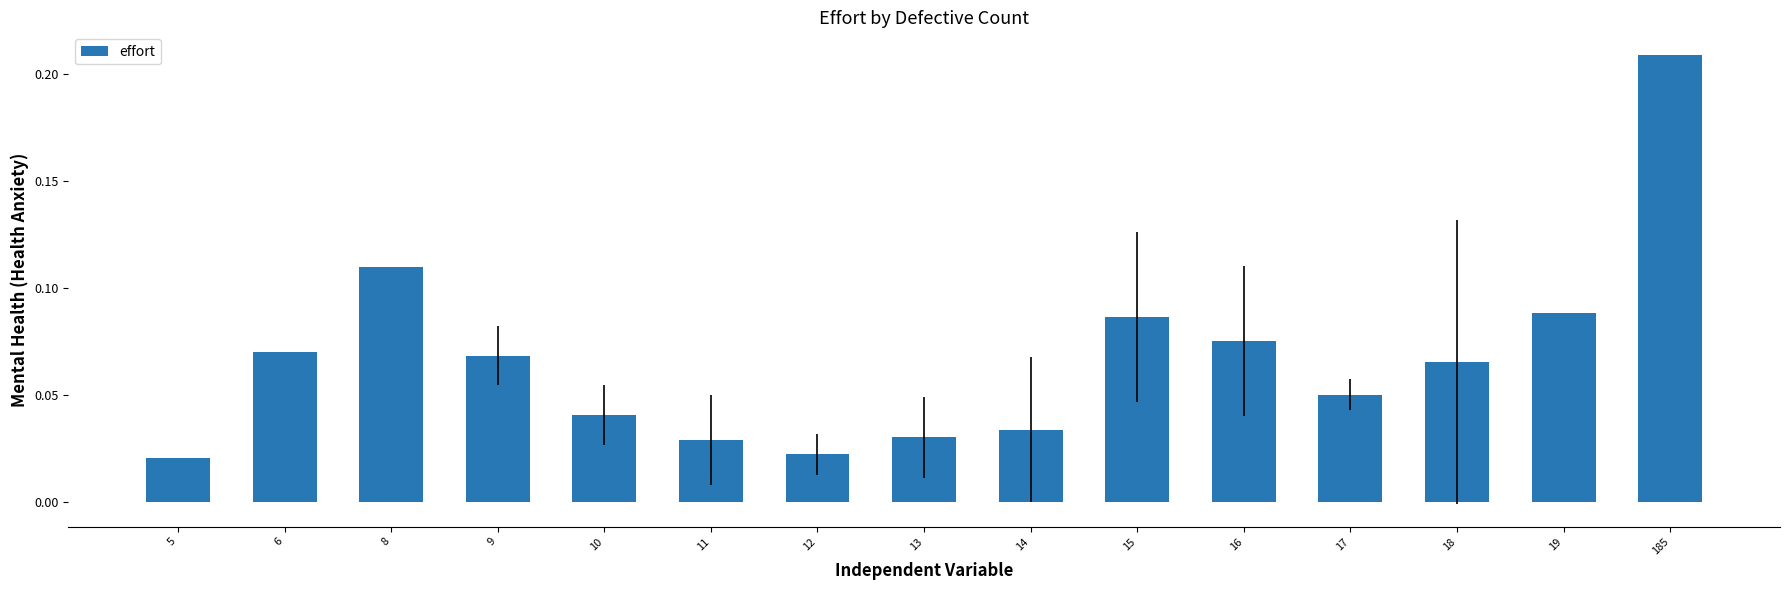

How many values are between 0 and 1?

15